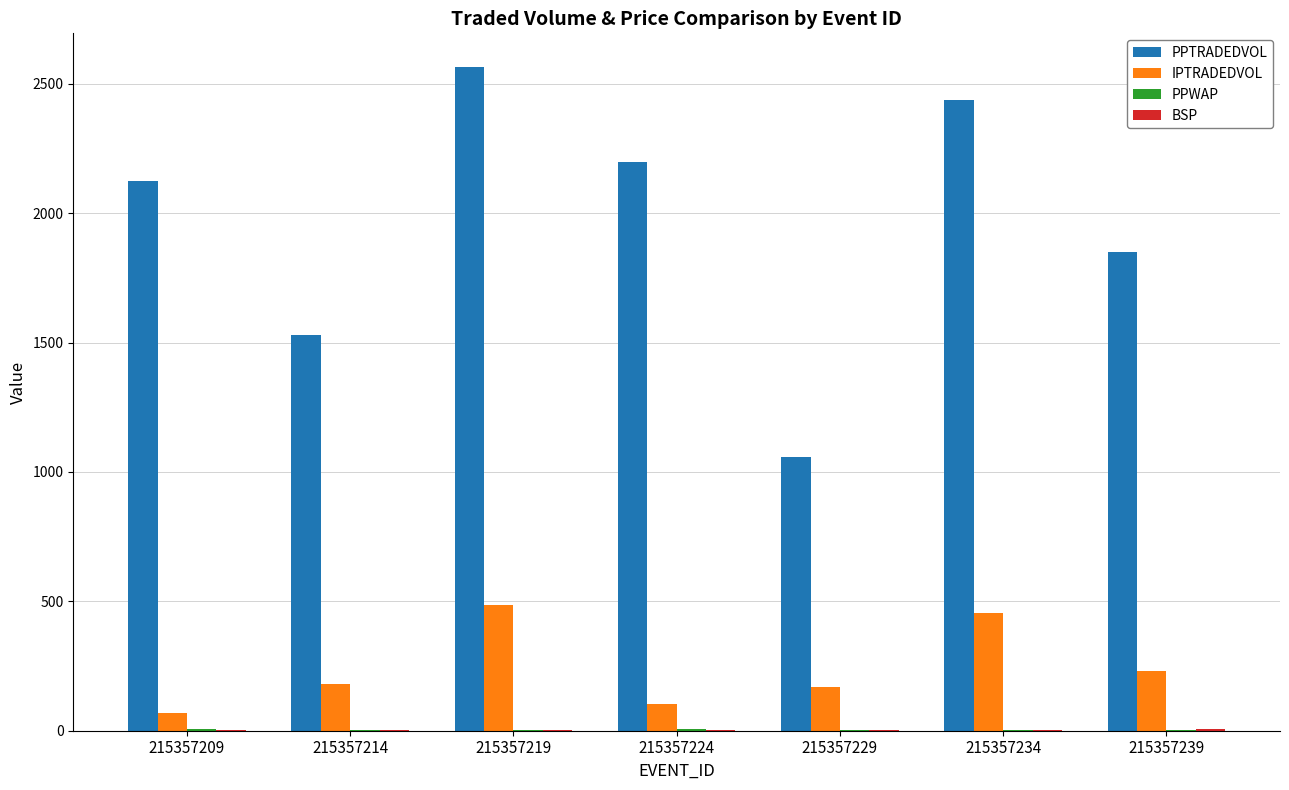

Which series has the widest spread of values?

PPTRADEDVOL